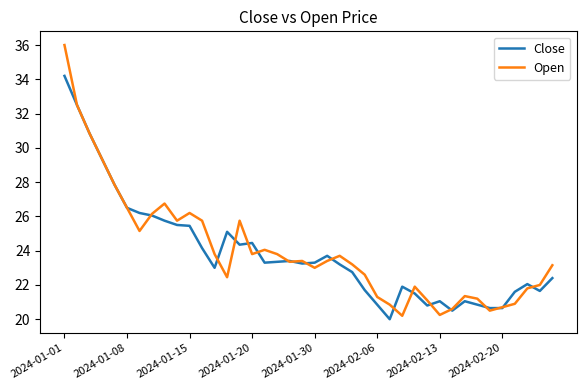

What are all the series names shown in the legend?

Close, Open